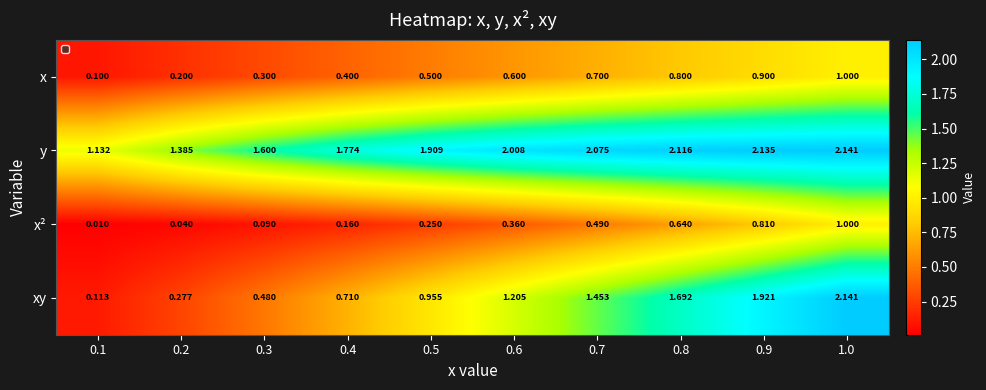

At 0.8, list the series in order from smallest to largest.

x², x, xy, y